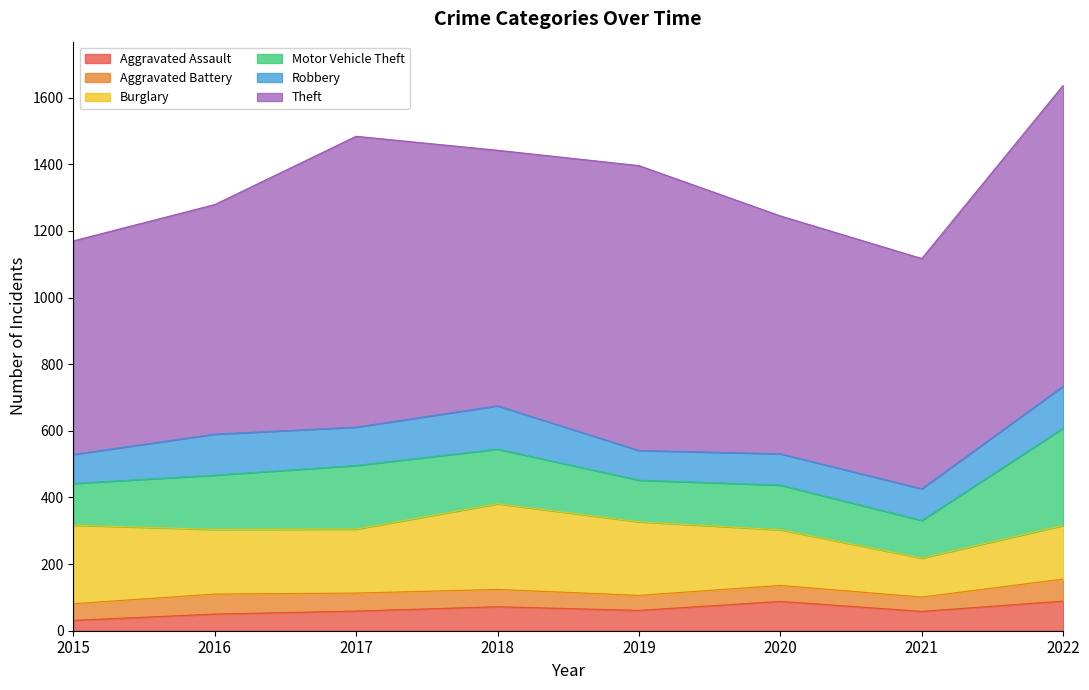

Which series has the largest range (max minus min)?

Theft